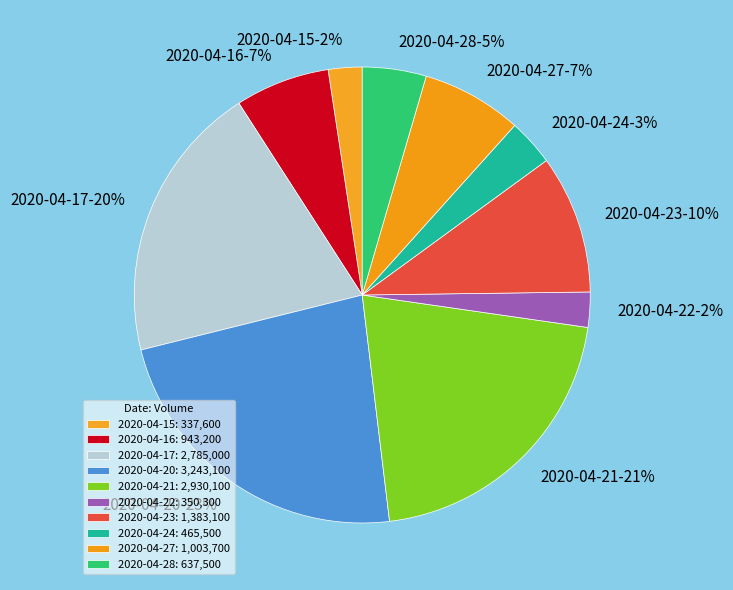

Does any single category account for the majority?

No